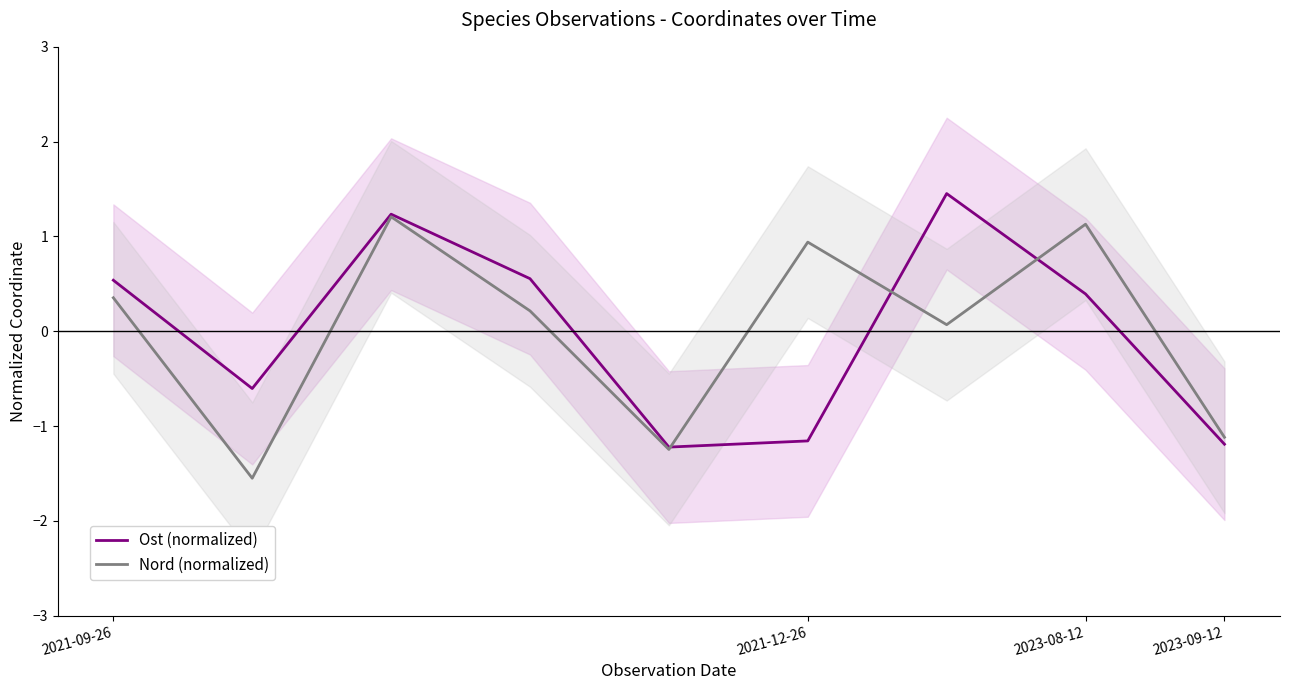

The Nord (normalized) series shows -1.1 at 8. True or false?

True